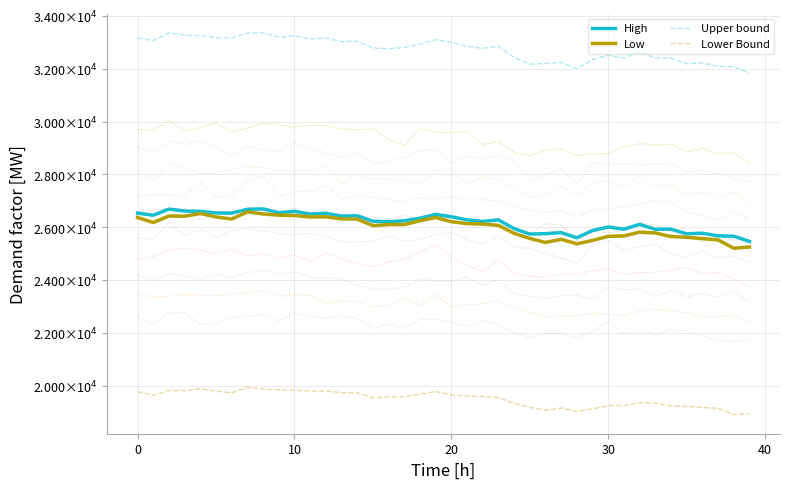

How many lines are shown in the chart?

4